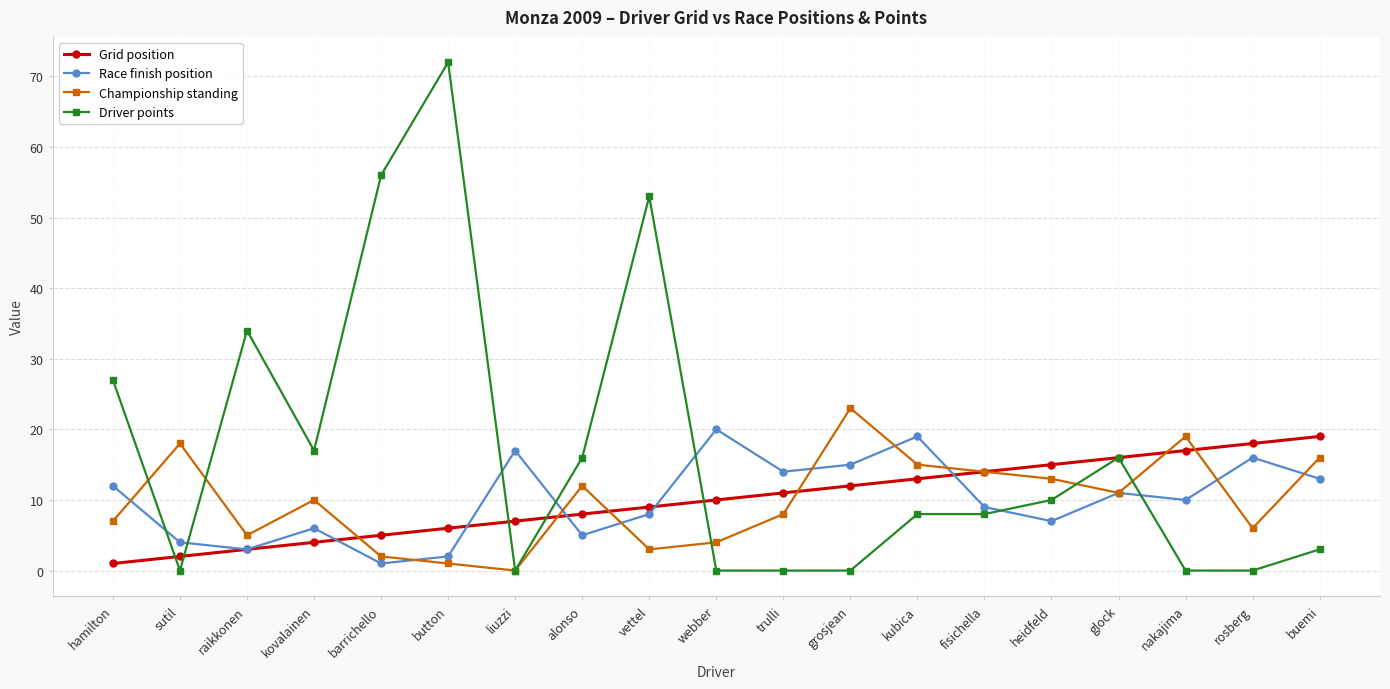

Between which two adjacent categories do Grid position and Championship standing first intersect?

kovalainen and barrichello